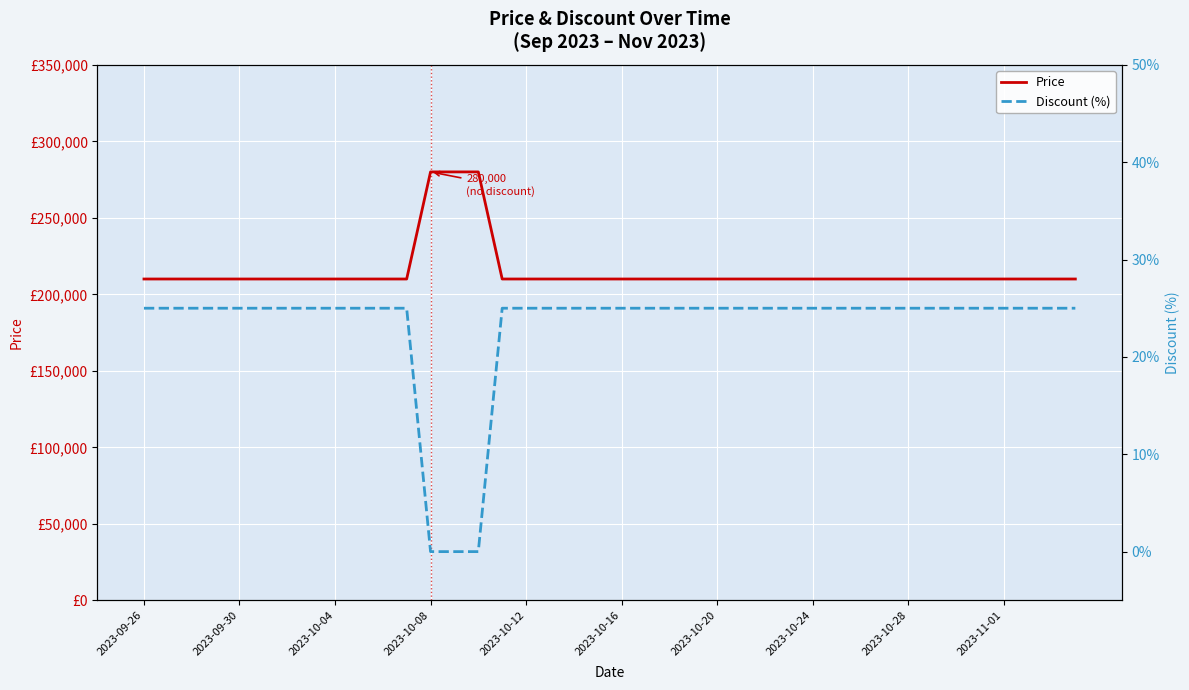

Is it true that Discount (%) equals 34 at 34?

False